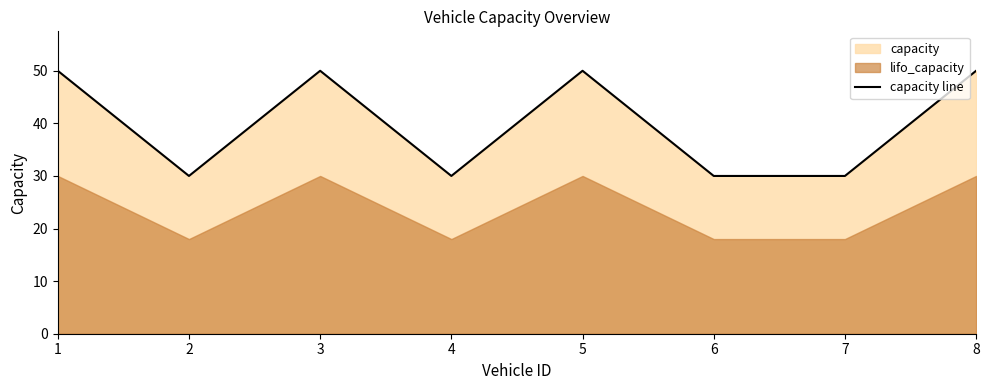

True or false: the data shows 30 at 2.

True